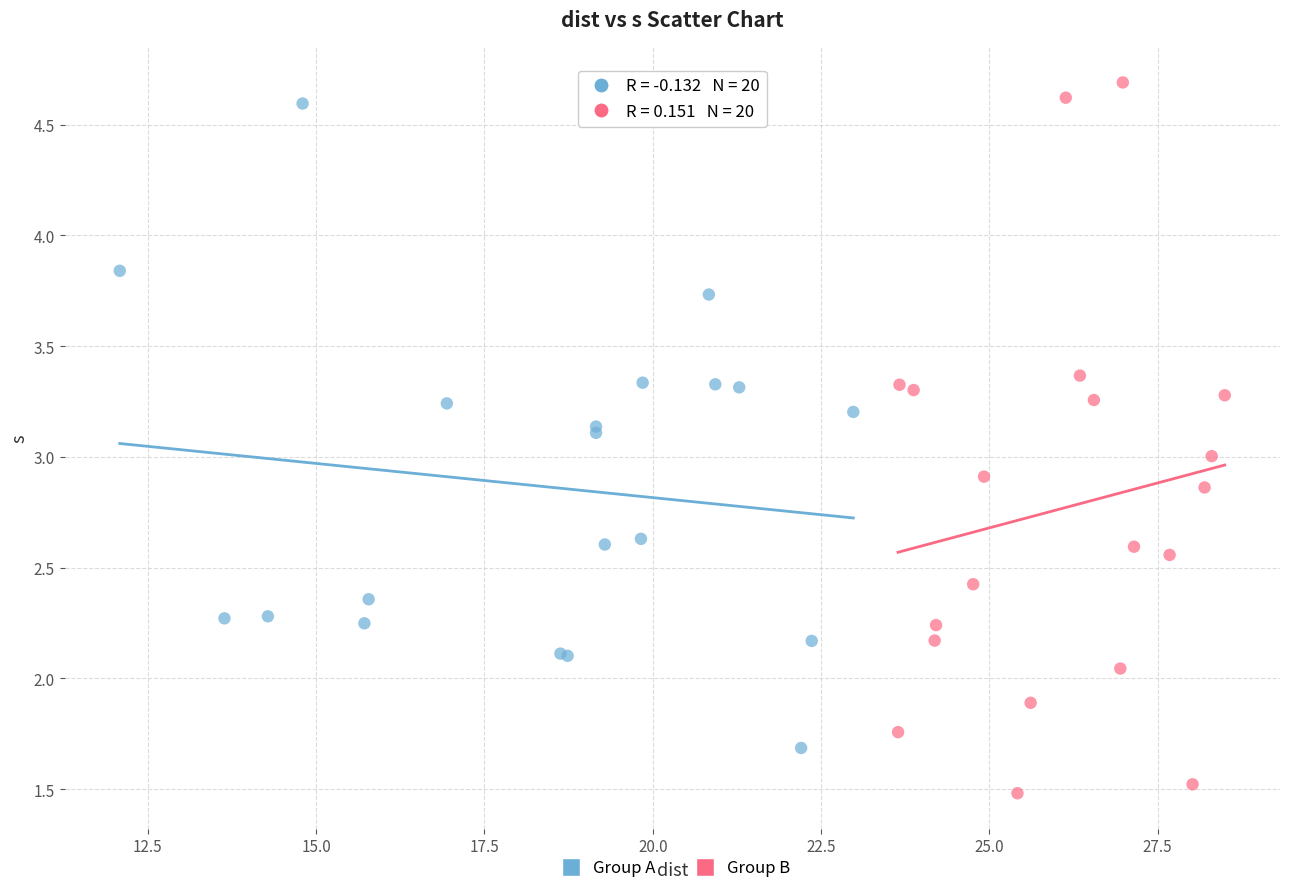

Which series contains the lowest Y value?

Group B